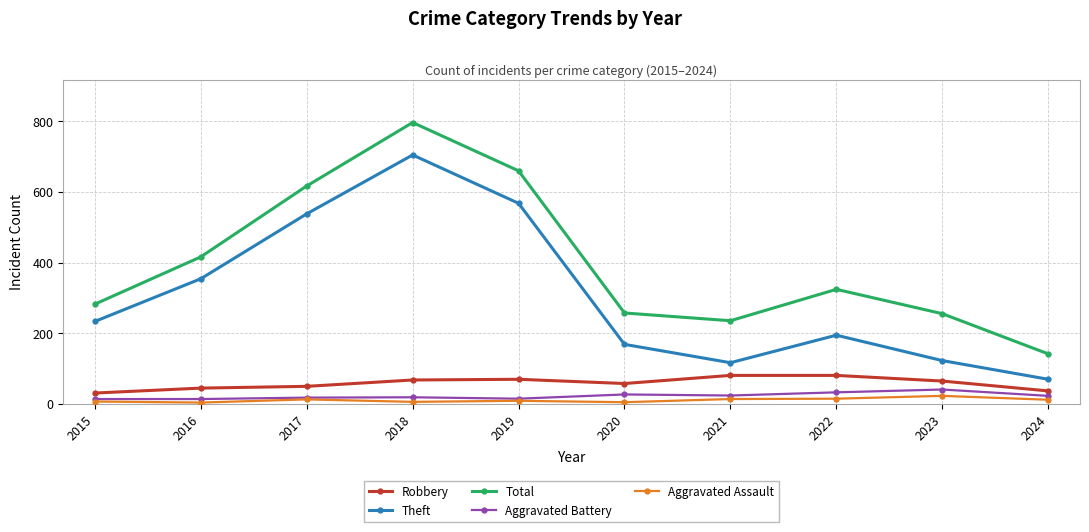

What is the difference between the highest and lowest values at 2018?

792